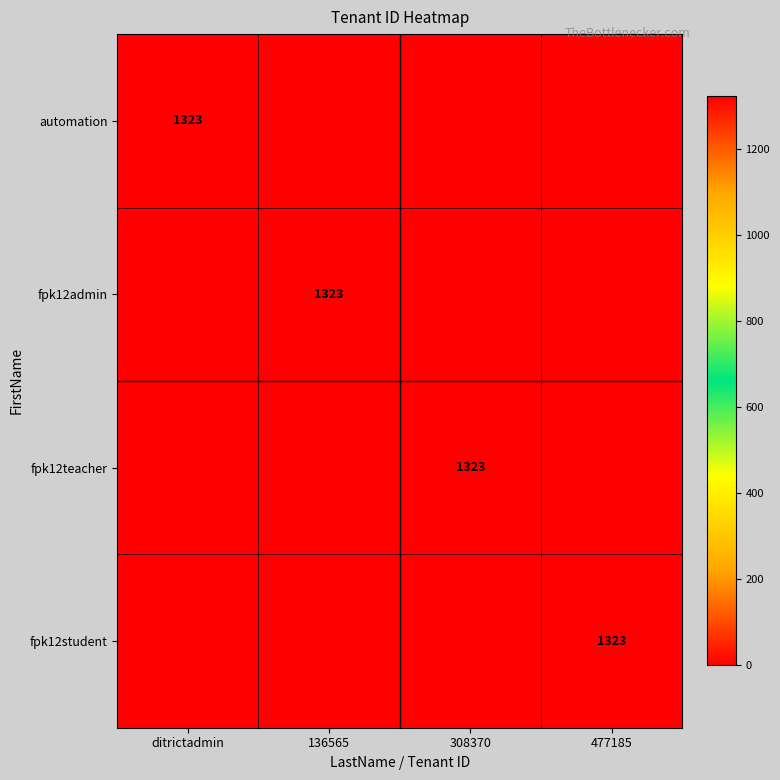

The value of fpk12admin at 136565 is 1323. True or false?

True